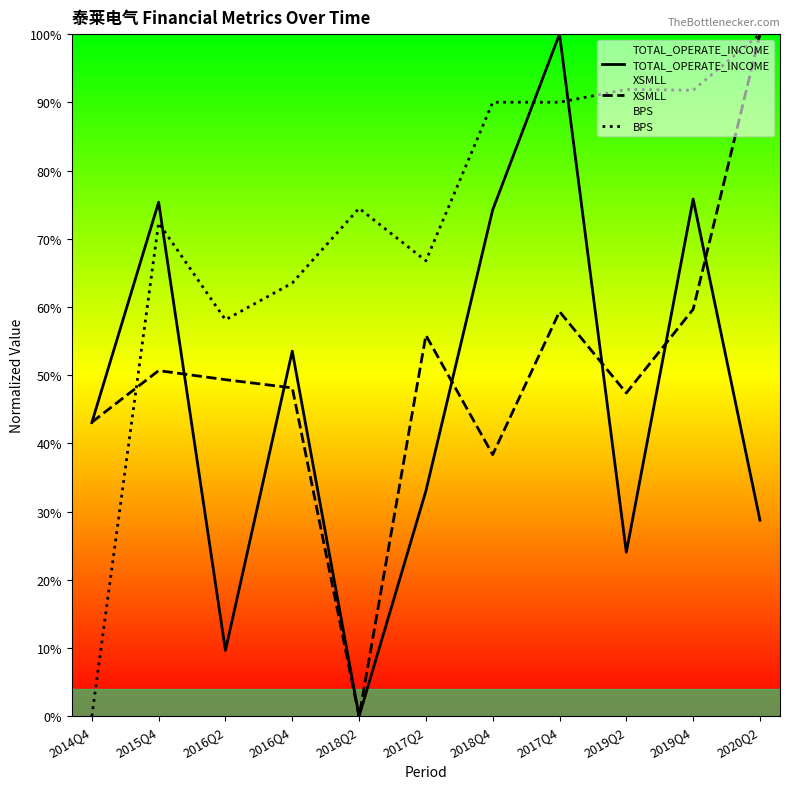

What is the sum of all BPS values?

8.0